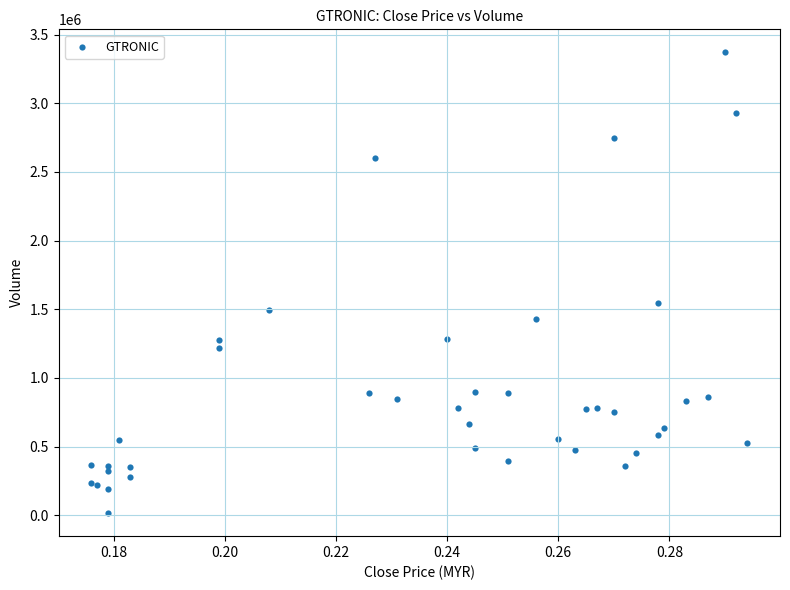

What Y value in the scatter plot is closest to 1693299?

1549100